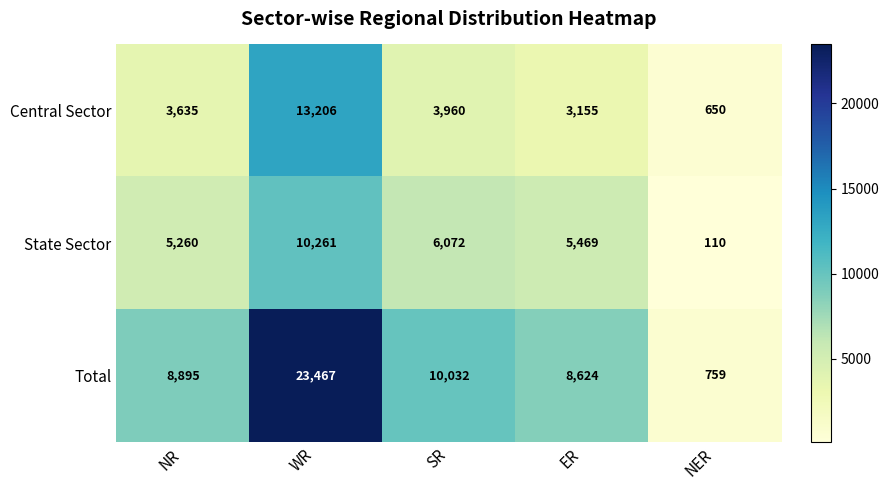

True or false: State Sector has a value of 2974 at NR.

False